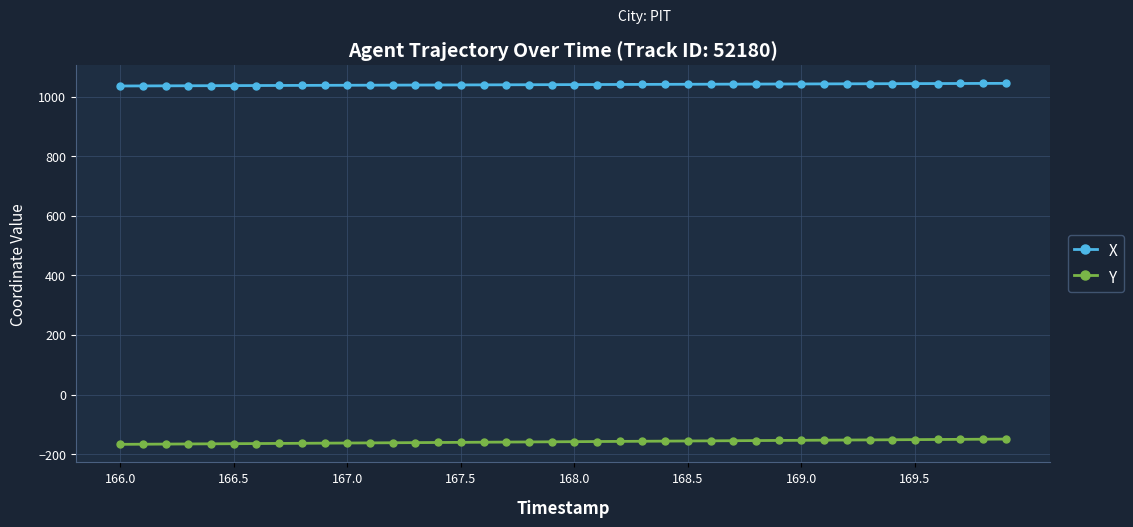

Which series has the largest total across all categories?

X